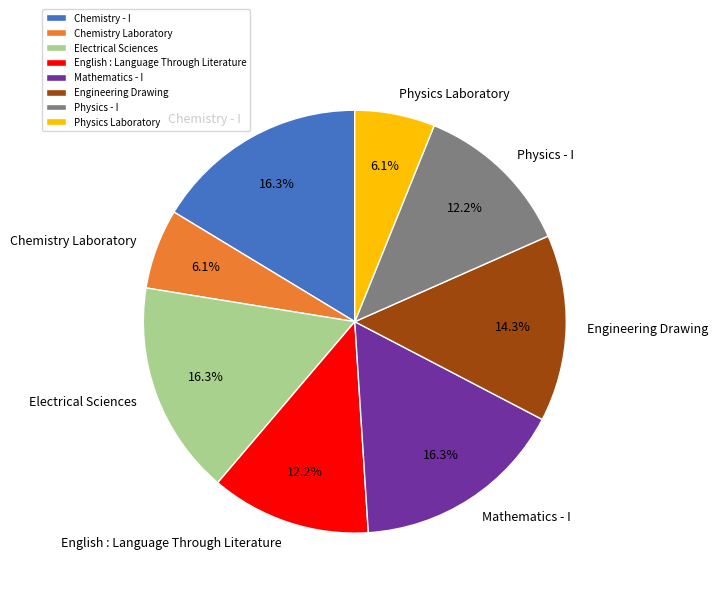

How much of the chart is everything except Electrical Sciences?

83.7%